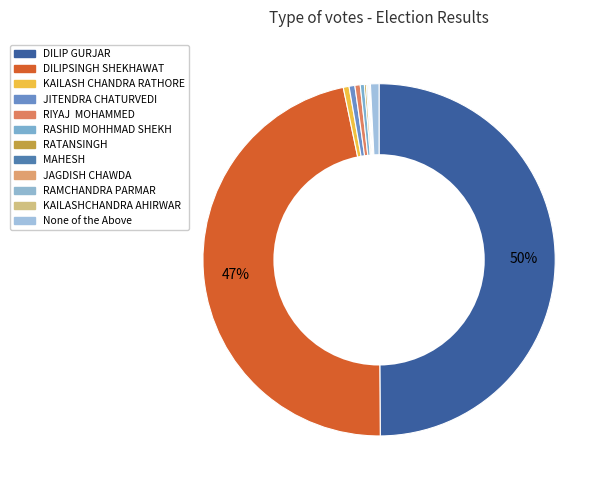

How many slices are in this pie chart?

12